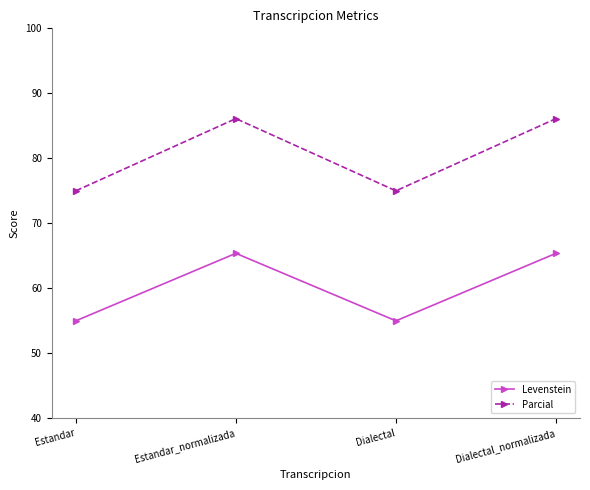

True or false: Levenstein and Parcial intersect in this chart.

False